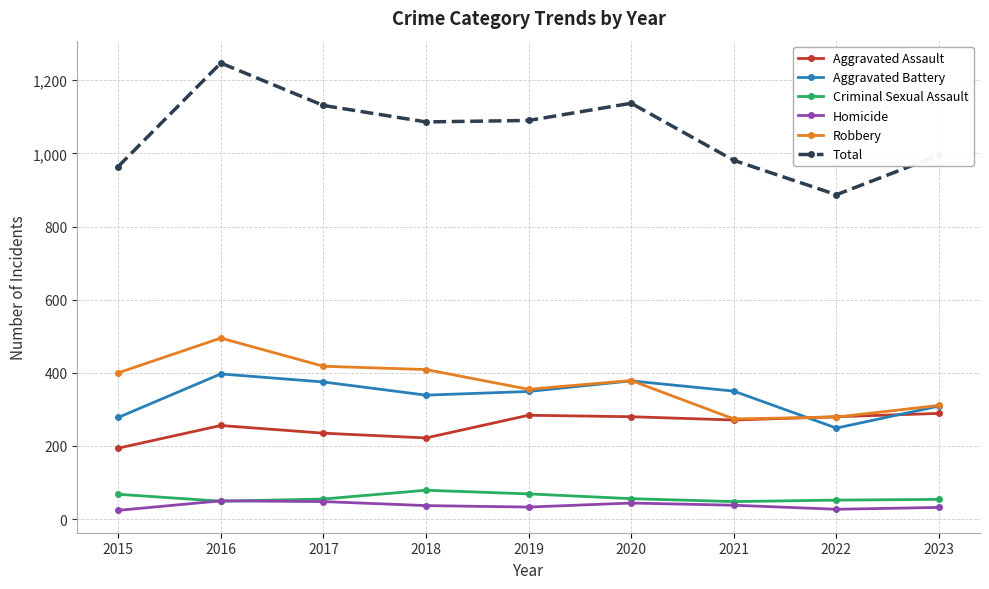

True or false: Aggravated Assault and Homicide intersect in this chart.

False